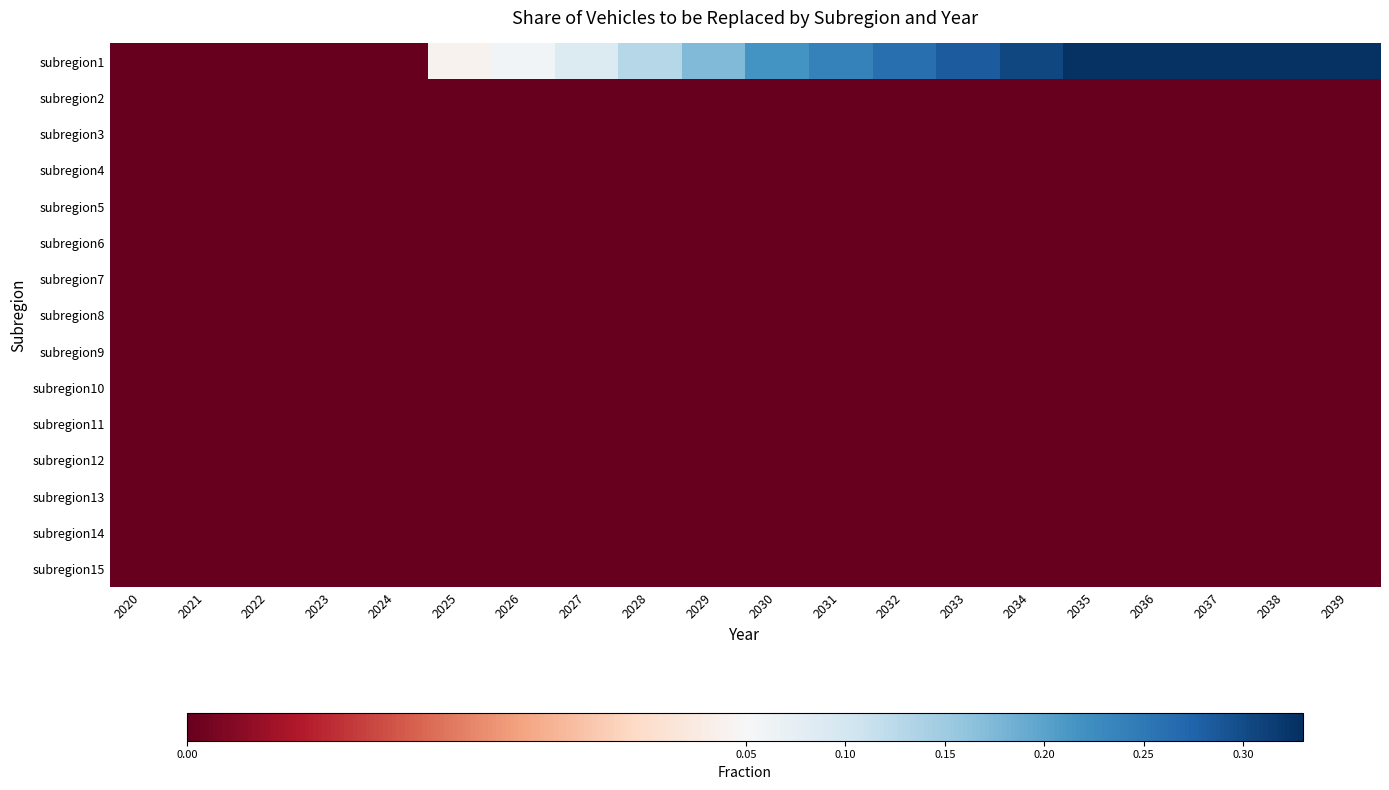

Reading right to left, extract all data points from this chart.

subregion1: 2039=0.3	2038=0.3	2037=0.3	2036=0.3	2035=0.3	2034=0.3	2033=0.3	2032=0.3	2031=0.2	2030=0.2	2029=0.2	2028=0.1	2027=0.1	2026=0.1	2025=0.0	2024=0.0	2023=0.0	2022=0.0	2021=0.0	2020=0.0
subregion2: 2039=0.0	2038=0.0	2037=0.0	2036=0.0	2035=0.0	2034=0.0	2033=0.0	2032=0.0	2031=0.0	2030=0.0	2029=0.0	2028=0.0	2027=0.0	2026=0.0	2025=0.0	2024=0.0	2023=0.0	2022=0.0	2021=0.0	2020=0.0
subregion3: 2039=0.0	2038=0.0	2037=0.0	2036=0.0	2035=0.0	2034=0.0	2033=0.0	2032=0.0	2031=0.0	2030=0.0	2029=0.0	2028=0.0	2027=0.0	2026=0.0	2025=0.0	2024=0.0	2023=0.0	2022=0.0	2021=0.0	2020=0.0
subregion4: 2039=0.0	2038=0.0	2037=0.0	2036=0.0	2035=0.0	2034=0.0	2033=0.0	2032=0.0	2031=0.0	2030=0.0	2029=0.0	2028=0.0	2027=0.0	2026=0.0	2025=0.0	2024=0.0	2023=0.0	2022=0.0	2021=0.0	2020=0.0
subregion5: 2039=0.0	2038=0.0	2037=0.0	2036=0.0	2035=0.0	2034=0.0	2033=0.0	2032=0.0	2031=0.0	2030=0.0	2029=0.0	2028=0.0	2027=0.0	2026=0.0	2025=0.0	2024=0.0	2023=0.0	2022=0.0	2021=0.0	2020=0.0
subregion6: 2039=0.0	2038=0.0	2037=0.0	2036=0.0	2035=0.0	2034=0.0	2033=0.0	2032=0.0	2031=0.0	2030=0.0	2029=0.0	2028=0.0	2027=0.0	2026=0.0	2025=0.0	2024=0.0	2023=0.0	2022=0.0	2021=0.0	2020=0.0
subregion7: 2039=0.0	2038=0.0	2037=0.0	2036=0.0	2035=0.0	2034=0.0	2033=0.0	2032=0.0	2031=0.0	2030=0.0	2029=0.0	2028=0.0	2027=0.0	2026=0.0	2025=0.0	2024=0.0	2023=0.0	2022=0.0	2021=0.0	2020=0.0
subregion8: 2039=0.0	2038=0.0	2037=0.0	2036=0.0	2035=0.0	2034=0.0	2033=0.0	2032=0.0	2031=0.0	2030=0.0	2029=0.0	2028=0.0	2027=0.0	2026=0.0	2025=0.0	2024=0.0	2023=0.0	2022=0.0	2021=0.0	2020=0.0
subregion9: 2039=0.0	2038=0.0	2037=0.0	2036=0.0	2035=0.0	2034=0.0	2033=0.0	2032=0.0	2031=0.0	2030=0.0	2029=0.0	2028=0.0	2027=0.0	2026=0.0	2025=0.0	2024=0.0	2023=0.0	2022=0.0	2021=0.0	2020=0.0
subregion10: 2039=0.0	2038=0.0	2037=0.0	2036=0.0	2035=0.0	2034=0.0	2033=0.0	2032=0.0	2031=0.0	2030=0.0	2029=0.0	2028=0.0	2027=0.0	2026=0.0	2025=0.0	2024=0.0	2023=0.0	2022=0.0	2021=0.0	2020=0.0
subregion11: 2039=0.0	2038=0.0	2037=0.0	2036=0.0	2035=0.0	2034=0.0	2033=0.0	2032=0.0	2031=0.0	2030=0.0	2029=0.0	2028=0.0	2027=0.0	2026=0.0	2025=0.0	2024=0.0	2023=0.0	2022=0.0	2021=0.0	2020=0.0
subregion12: 2039=0.0	2038=0.0	2037=0.0	2036=0.0	2035=0.0	2034=0.0	2033=0.0	2032=0.0	2031=0.0	2030=0.0	2029=0.0	2028=0.0	2027=0.0	2026=0.0	2025=0.0	2024=0.0	2023=0.0	2022=0.0	2021=0.0	2020=0.0
subregion13: 2039=0.0	2038=0.0	2037=0.0	2036=0.0	2035=0.0	2034=0.0	2033=0.0	2032=0.0	2031=0.0	2030=0.0	2029=0.0	2028=0.0	2027=0.0	2026=0.0	2025=0.0	2024=0.0	2023=0.0	2022=0.0	2021=0.0	2020=0.0
subregion14: 2039=0.0	2038=0.0	2037=0.0	2036=0.0	2035=0.0	2034=0.0	2033=0.0	2032=0.0	2031=0.0	2030=0.0	2029=0.0	2028=0.0	2027=0.0	2026=0.0	2025=0.0	2024=0.0	2023=0.0	2022=0.0	2021=0.0	2020=0.0
subregion15: 2039=0.0	2038=0.0	2037=0.0	2036=0.0	2035=0.0	2034=0.0	2033=0.0	2032=0.0	2031=0.0	2030=0.0	2029=0.0	2028=0.0	2027=0.0	2026=0.0	2025=0.0	2024=0.0	2023=0.0	2022=0.0	2021=0.0	2020=0.0